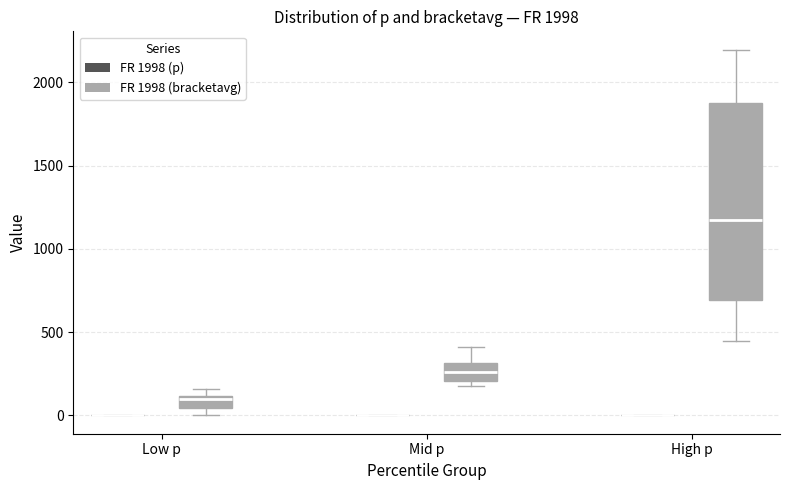

Comparing the boxes themselves (not the whiskers), which one is the tallest?

High p (FR 1998 (bracketavg))